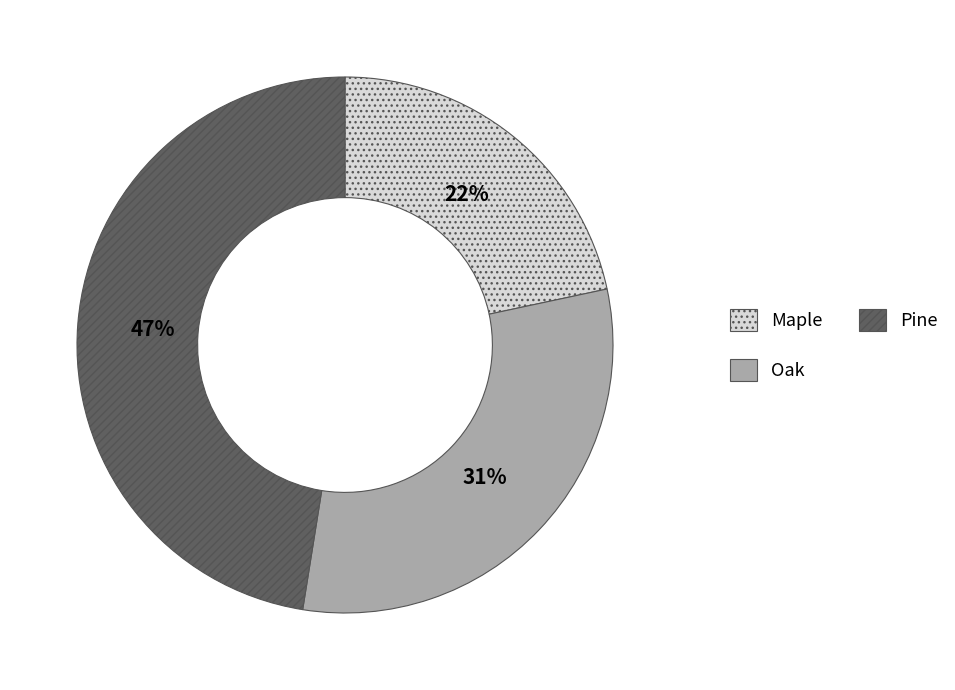

Do Oak and Maple together represent more than half of the pie?

Yes